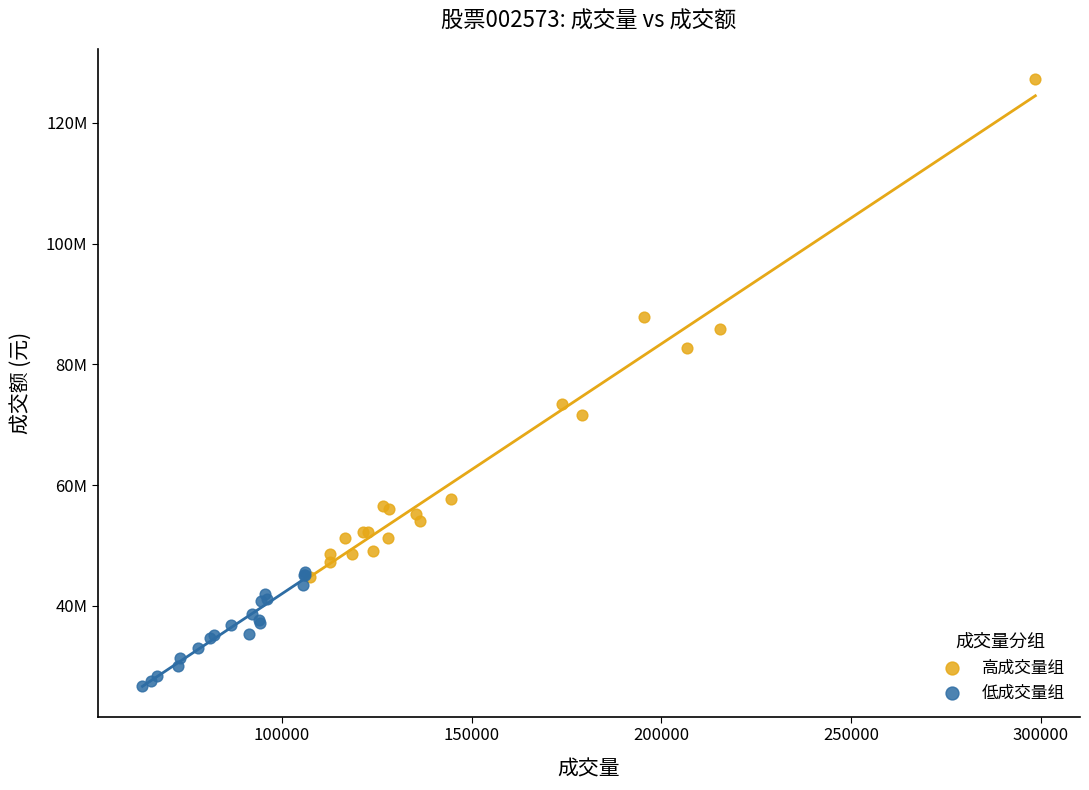

Which series contains the highest Y value?

高成交量组